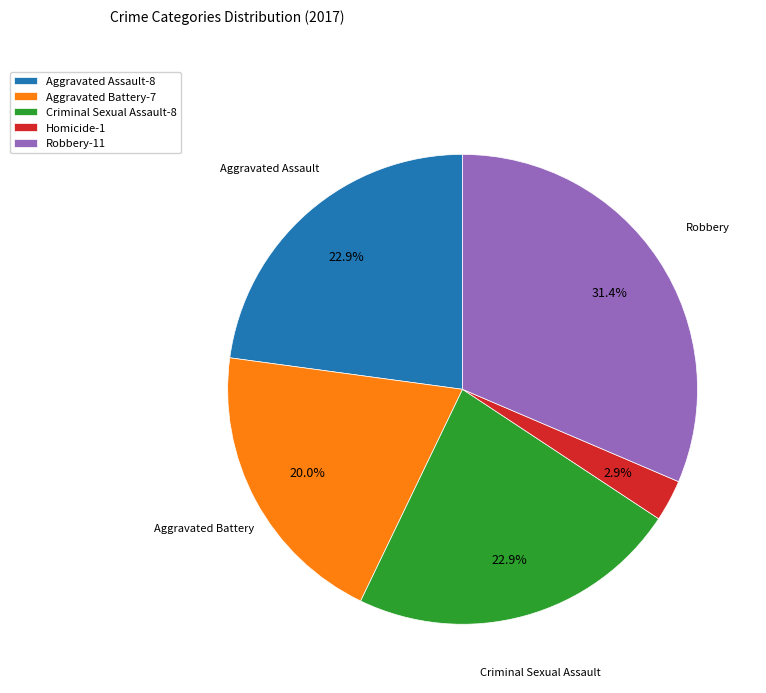

Does any single category account for the majority?

No